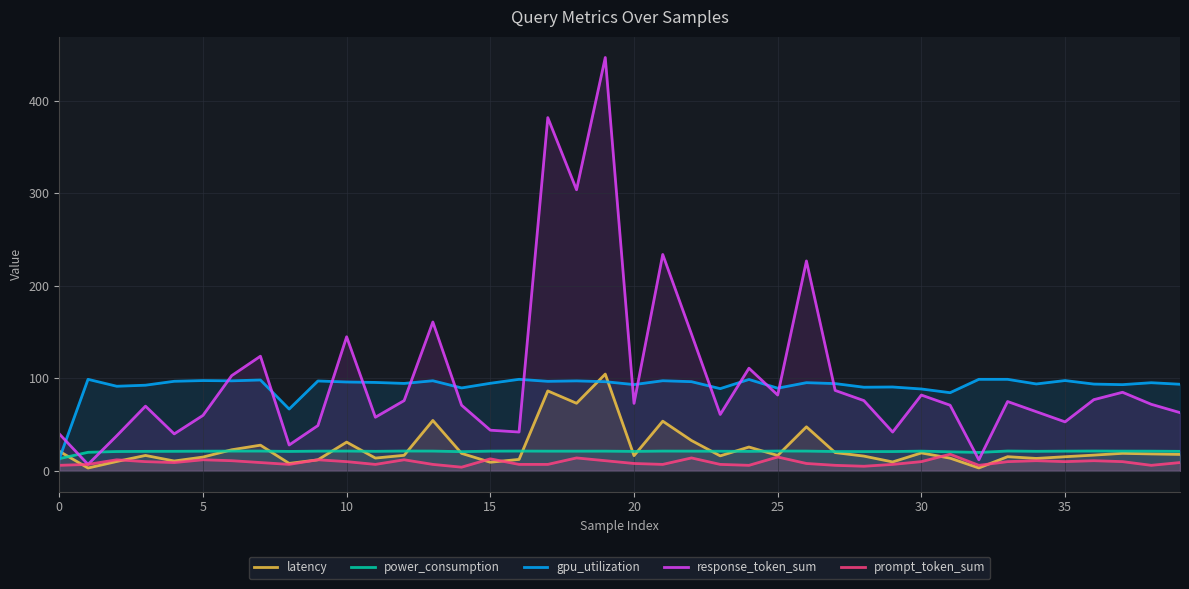

Is the value of latency at 0 greater than the value of response_token_sum at 30?

No